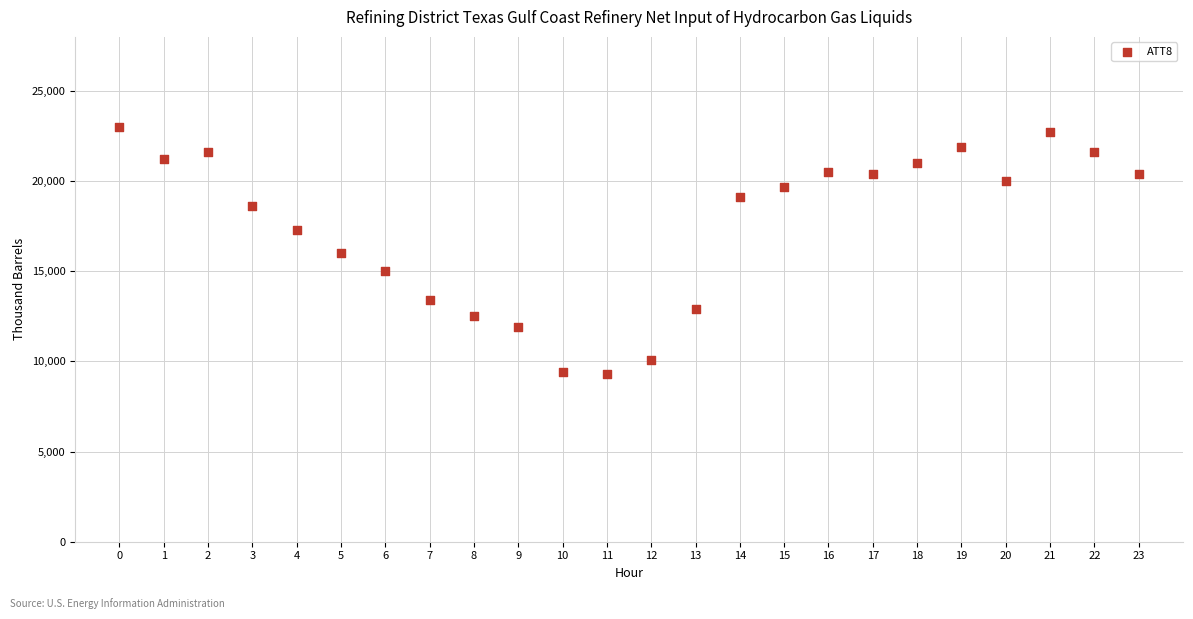

What is the range of Y values (max minus min)?

13700